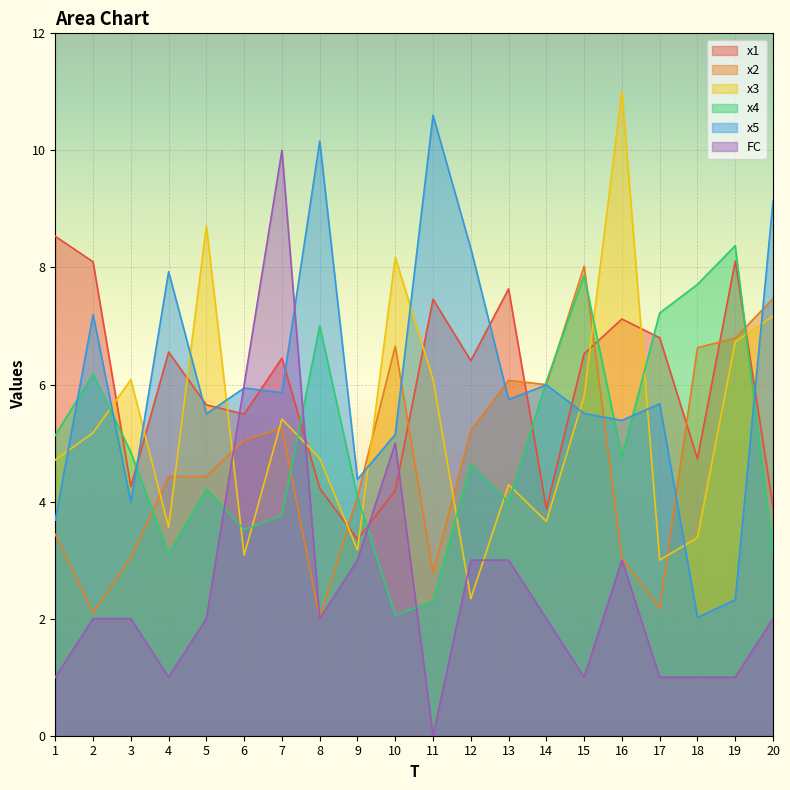

What are all the series names shown in the legend?

x1, x2, x3, x4, x5, FC